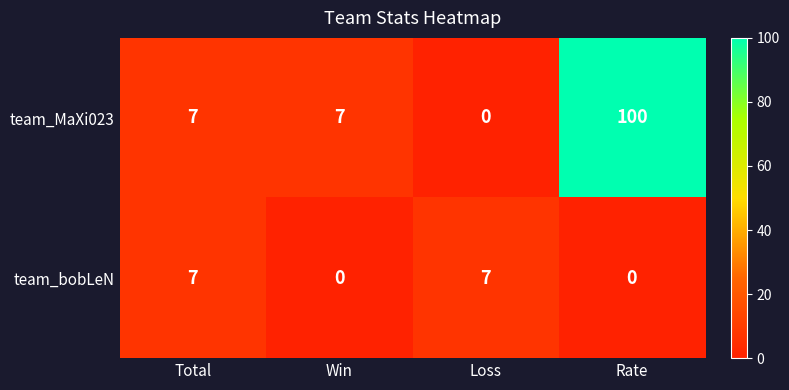

At which category is the sum across all series the highest?

Rate